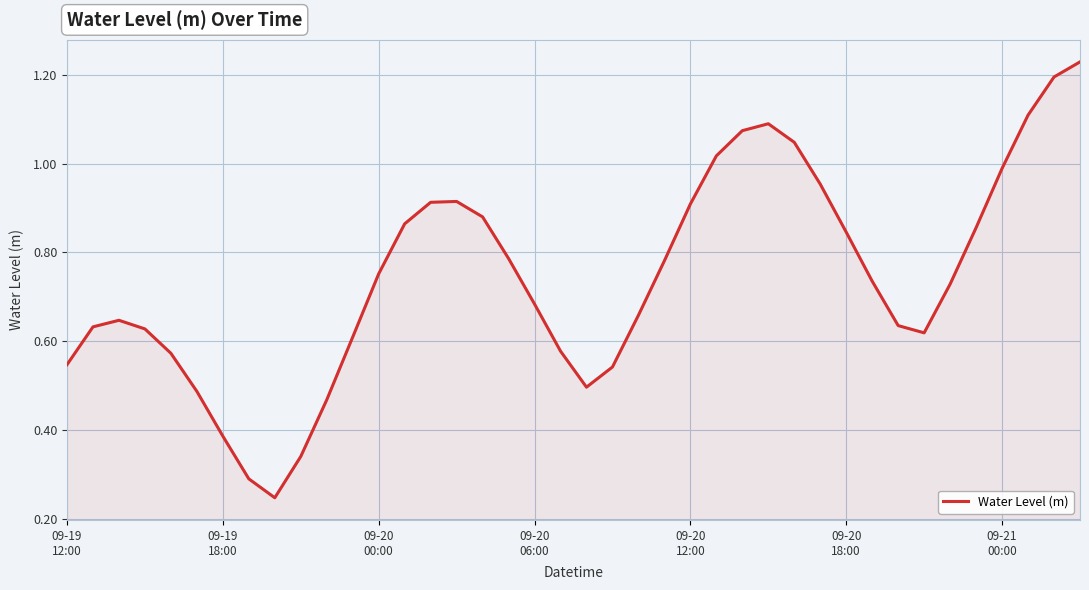

What is the smallest value displayed?

0.2